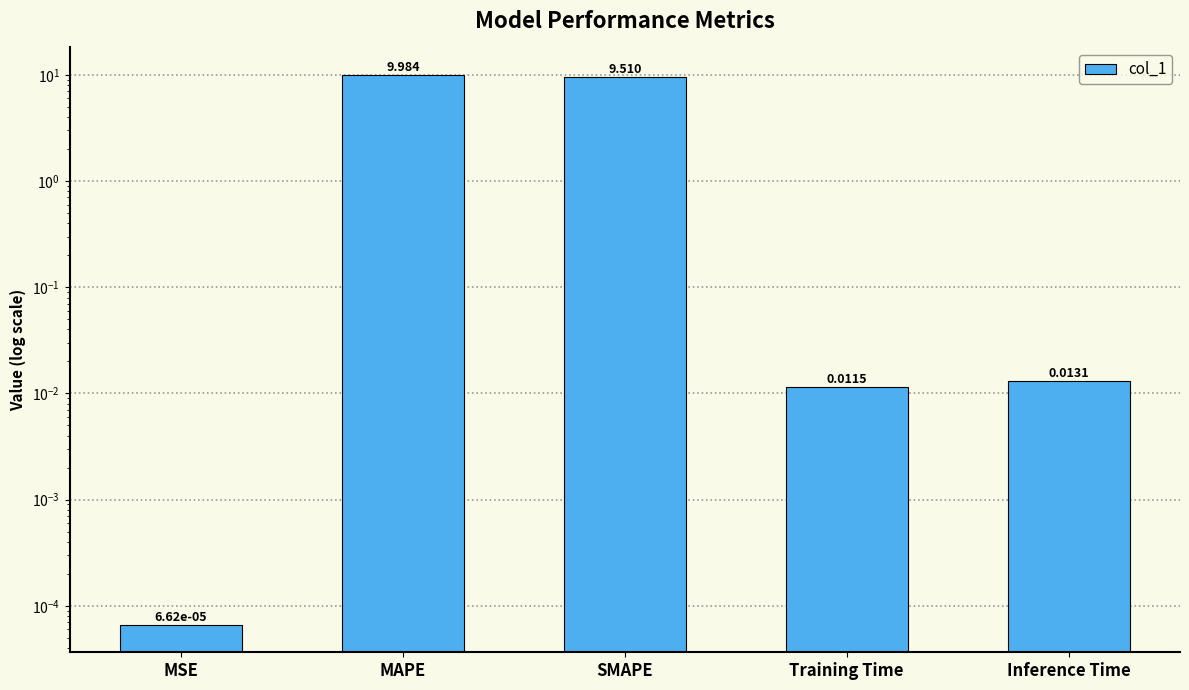

What position from the left is Training Time?

4